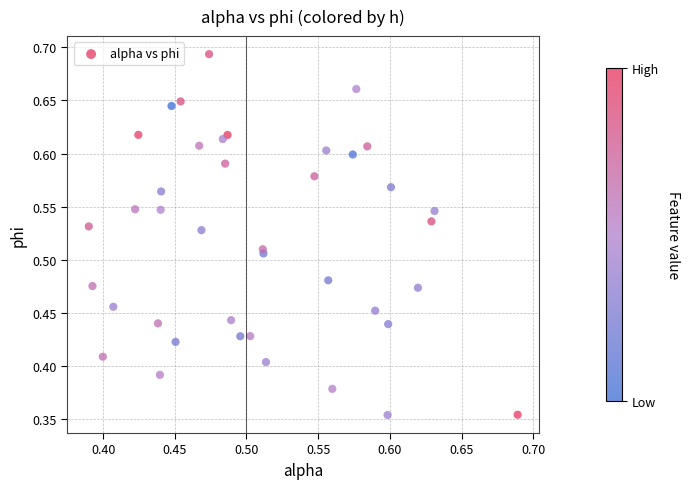

What is the range of X values (max minus min)?

0.3